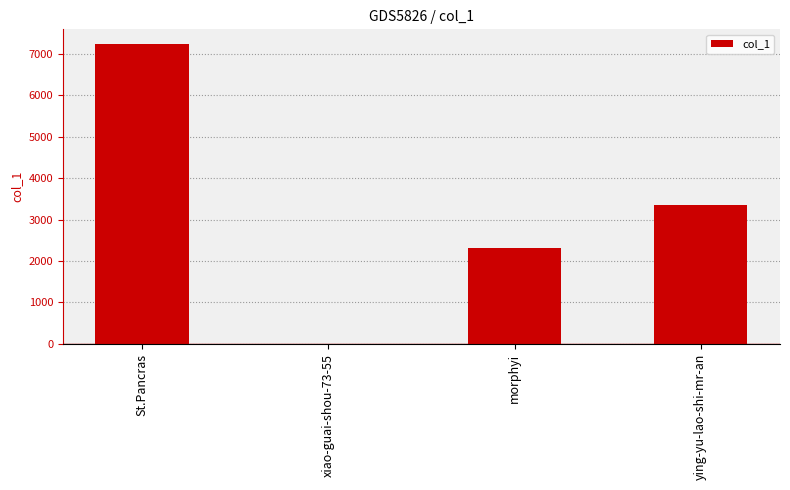

Reading left to right, transcribe all the data shown in this chart.

St.Pancras=7235	xiao-guai-shou-73-55=4	morphyi=2318	ying-yu-lao-shi-mr-an=3348